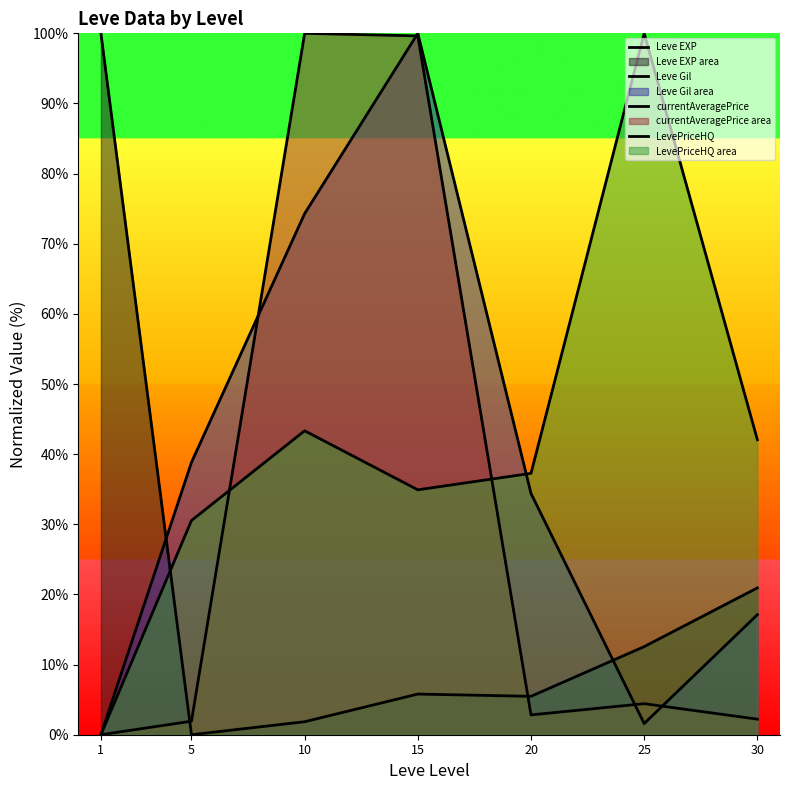

The LevePriceHQ series shows 37.3 at 20. True or false?

True